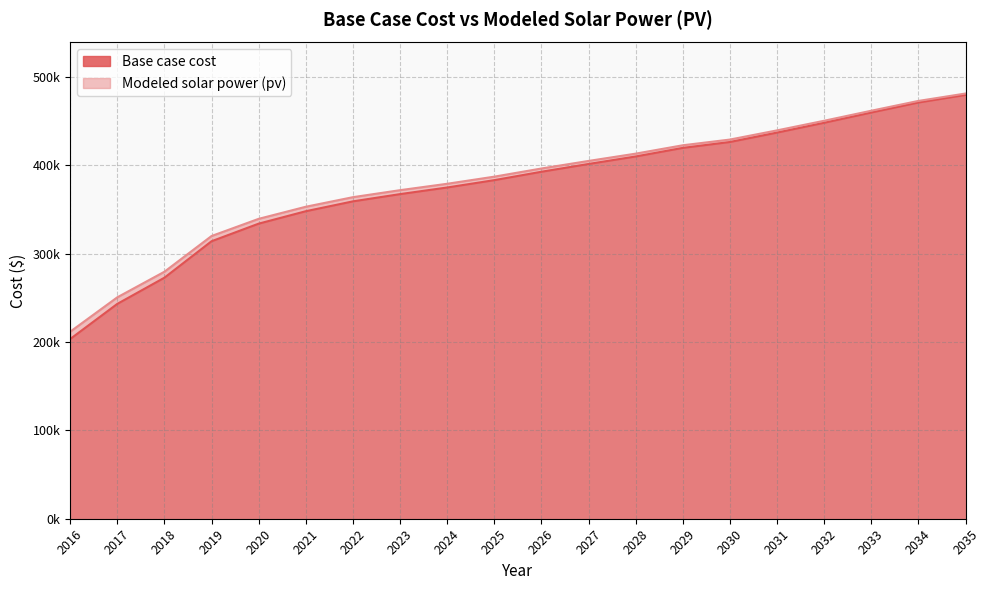

True or false: Modeled solar power (pv) and Base case cost intersect in this chart.

False